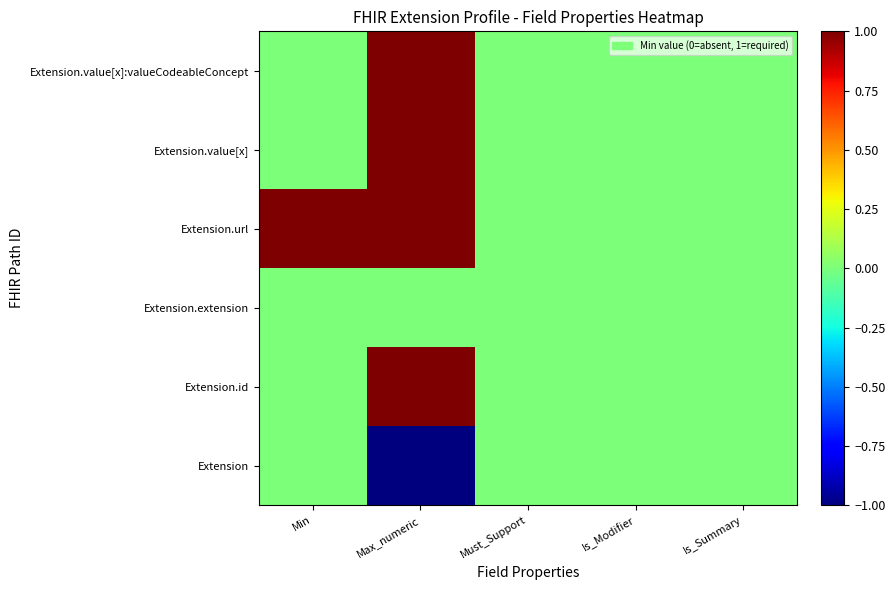

Reading left to right, what are all the values shown in this chart?

row_0: 0	-1	0	0	0
row_1: 0	1	0	0	0
row_2: 0	0	0	0	0
row_3: 1	1	0	0	0
row_4: 0	1	0	0	0
row_5: 0	1	0	0	0